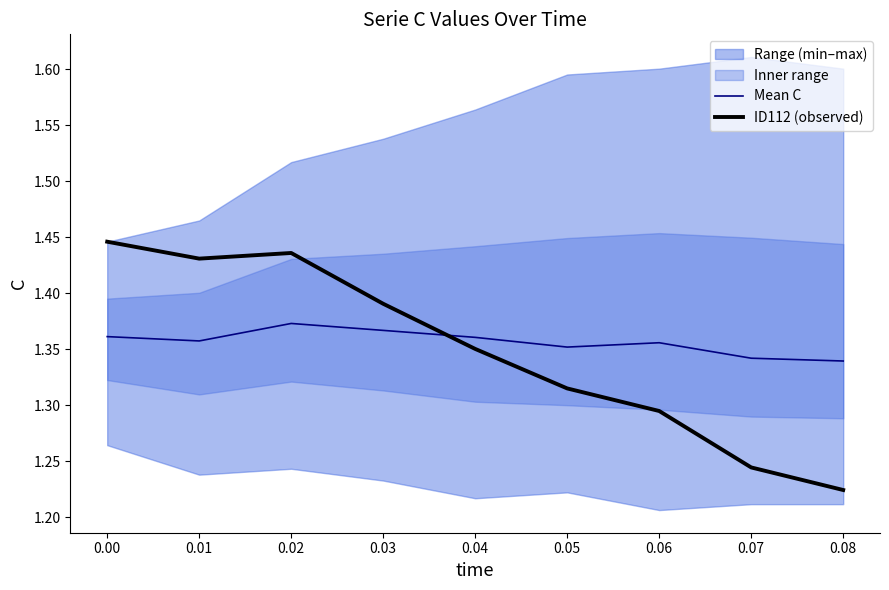

Is it true that ID112 (observed) equals 0.4 at 0.03?

False